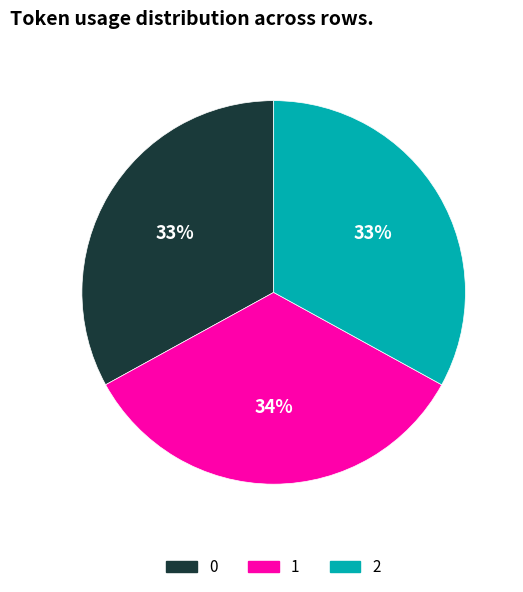

Does 1 account for over 50% of the chart?

No